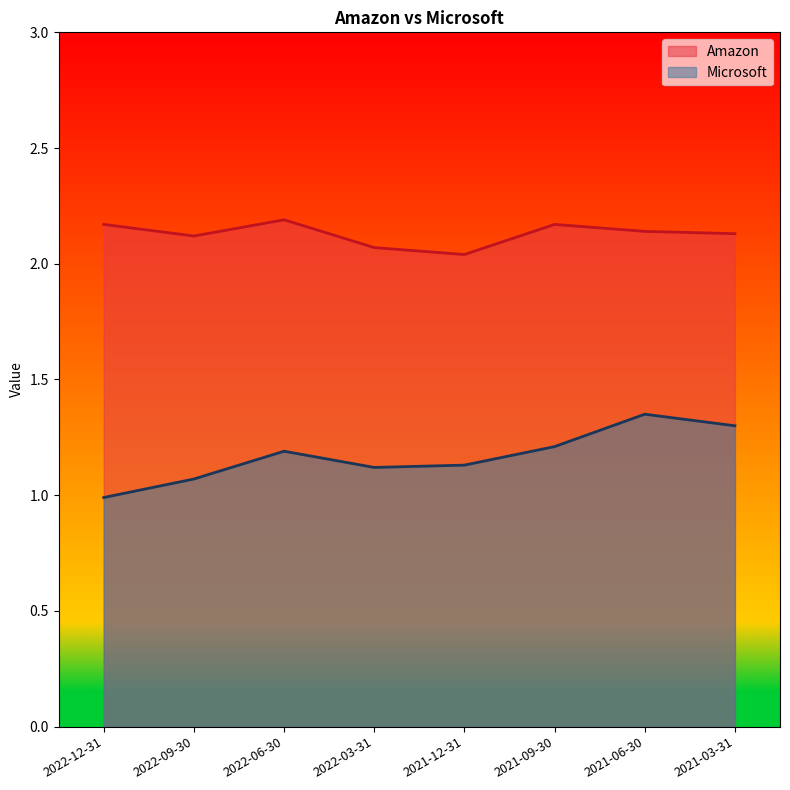

What is the difference between the second highest and second lowest values in the Amazon series?

0.1